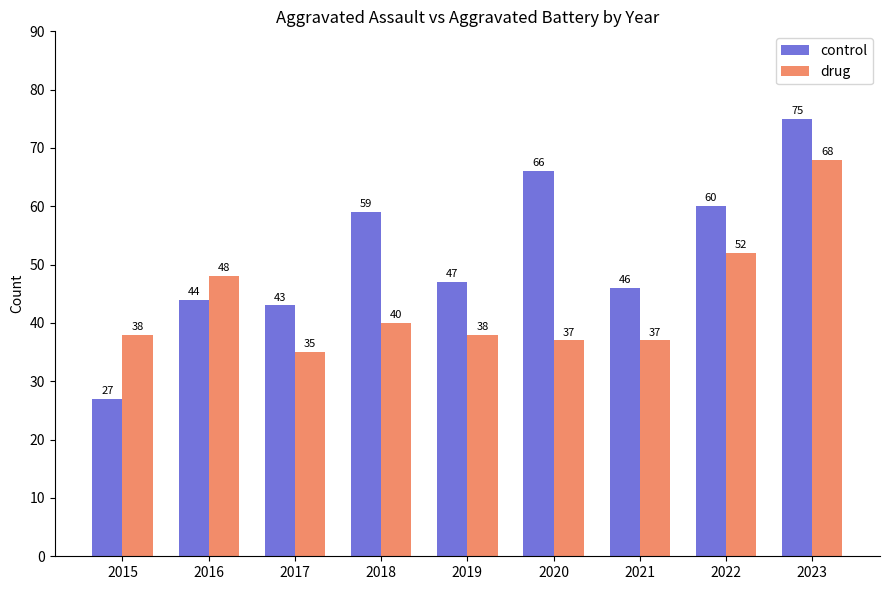

What value does the drug series have at 2017, to the nearest 5?

35